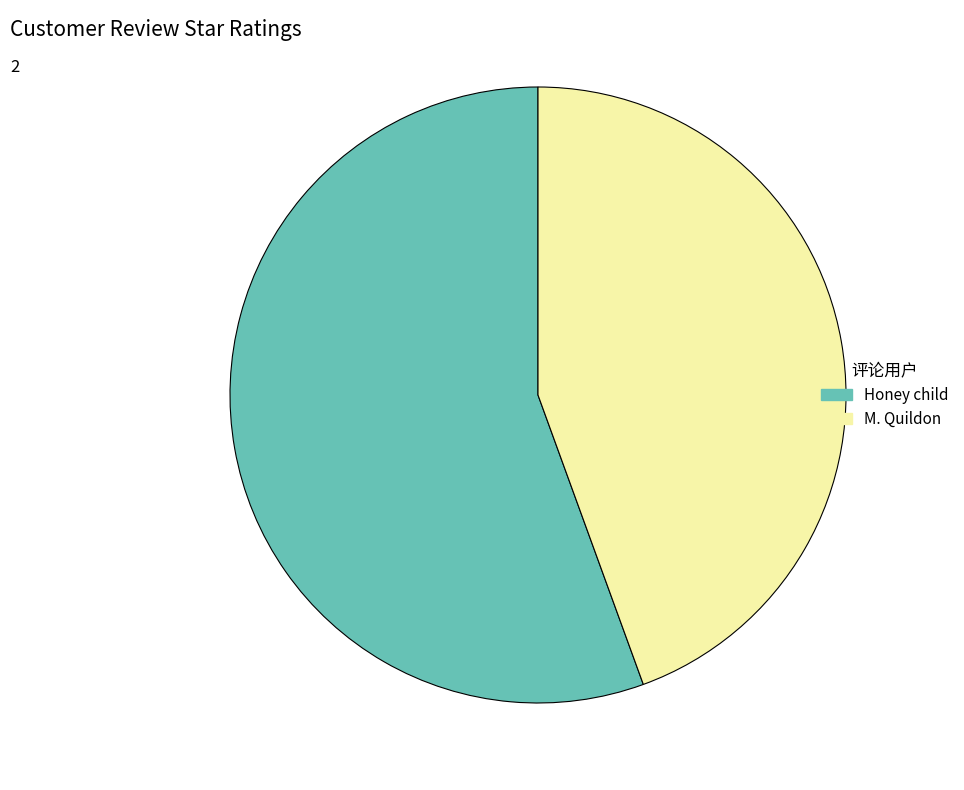

True or false: M. Quildon accounts for 36% of the total.

False